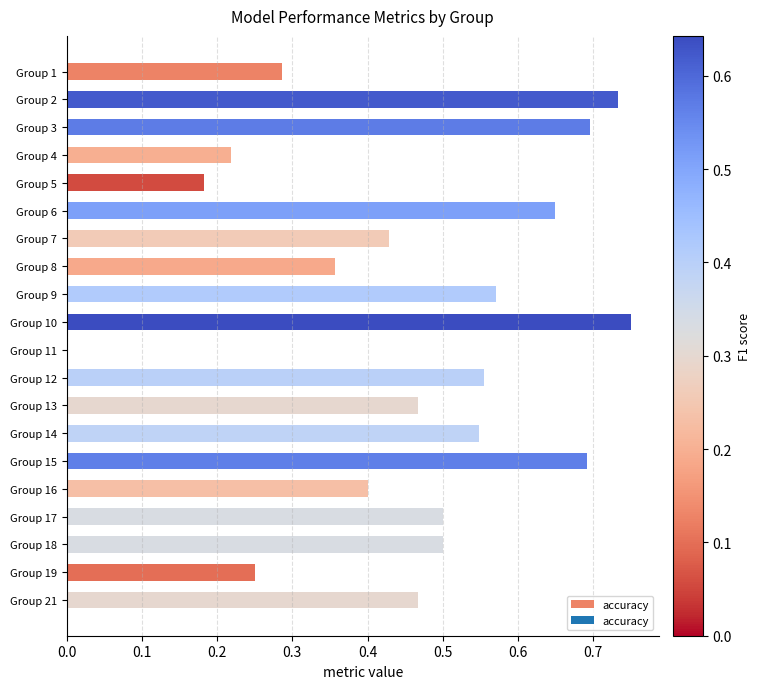

The value at Group 15 is 1.1. True or false?

False